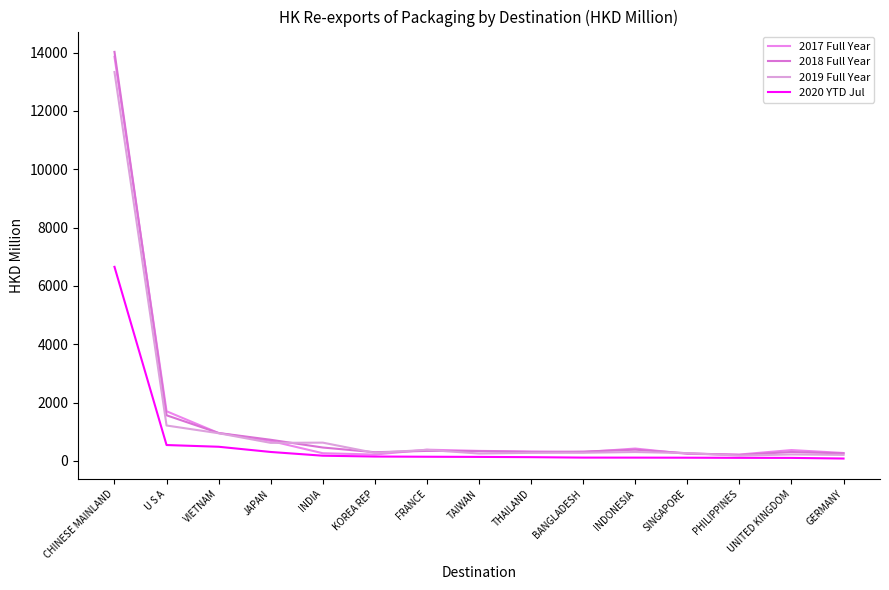

The 2017 Full Year series shows 341.0 at TAIWAN. True or false?

True